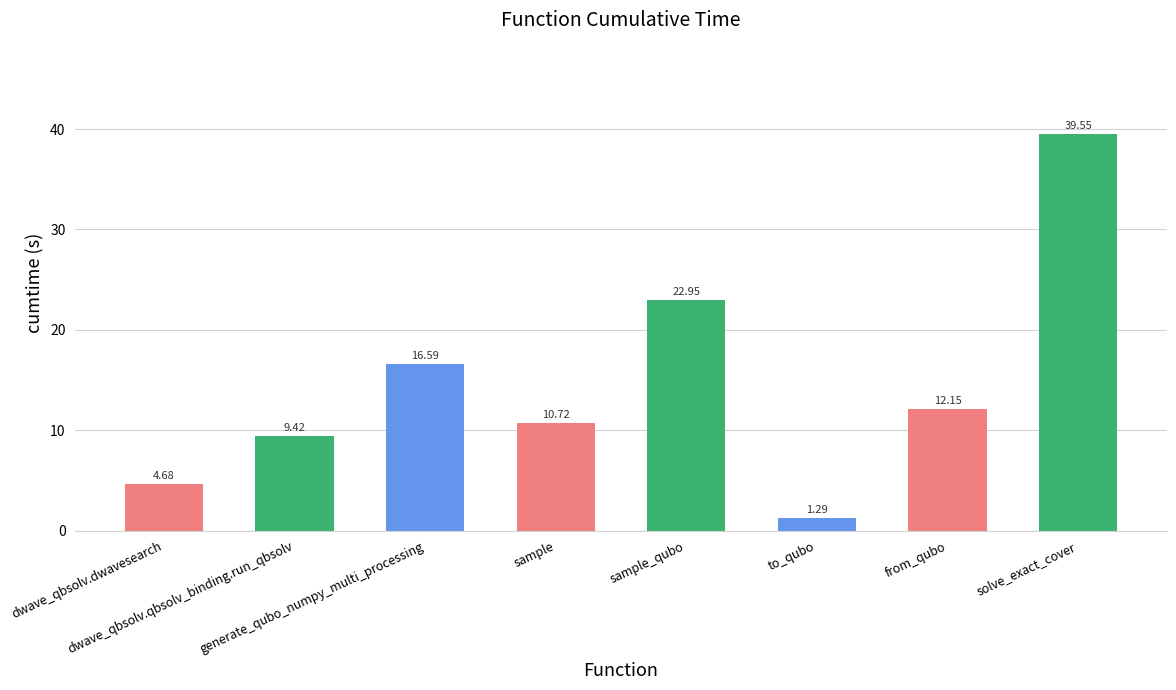

What is the value of the 5th bar from the left?

23.0